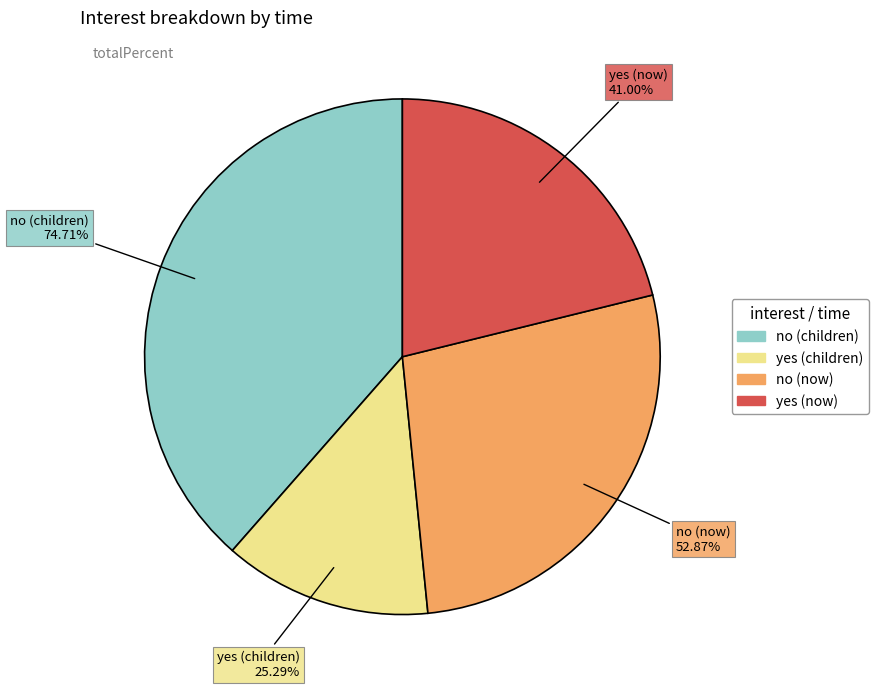

Which has a higher value, no (now) or no (children)?

no (children)